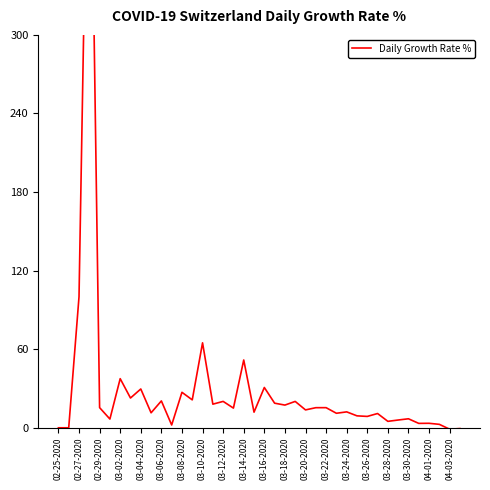

How many data points are less than 15?

20